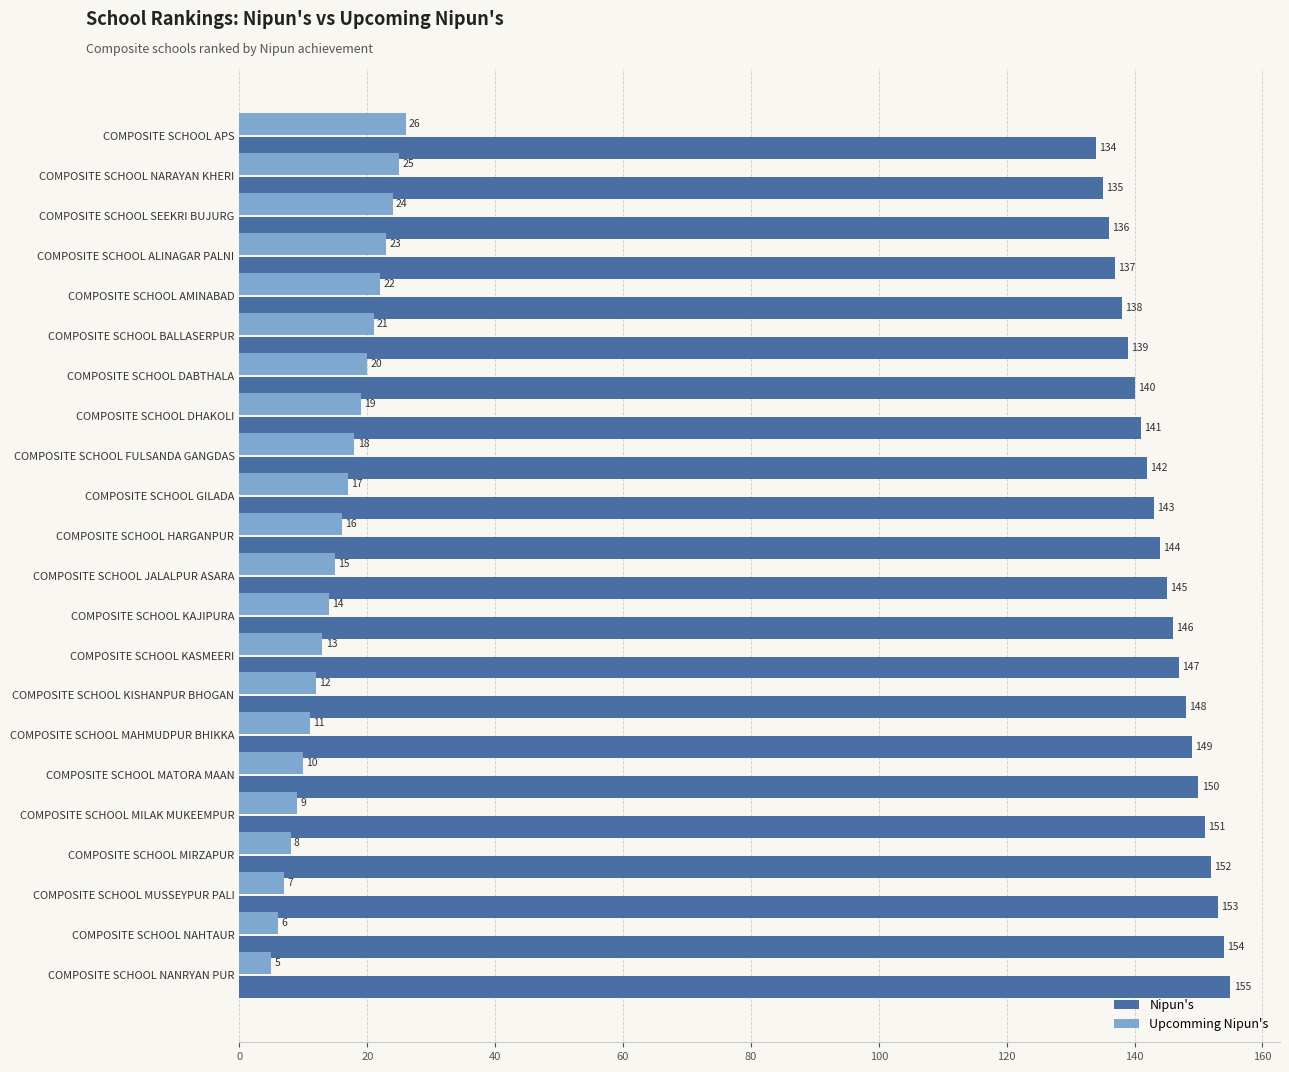

What is the lowest value of the Upcomming Nipun's series?

5